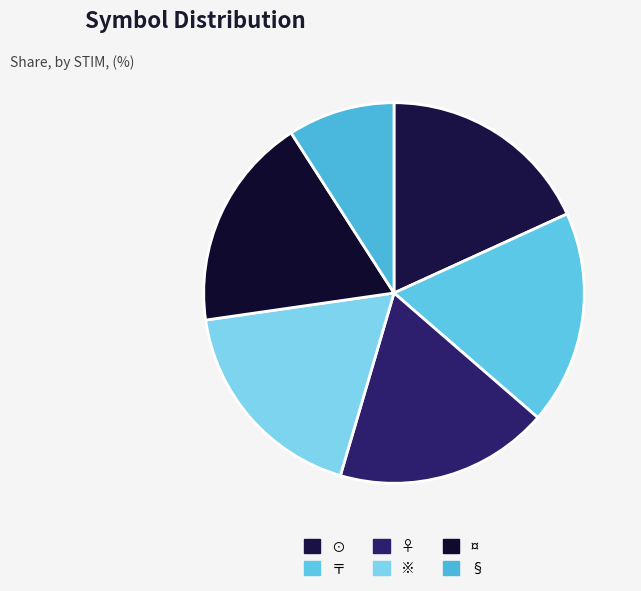

How many segments does this pie chart have?

6